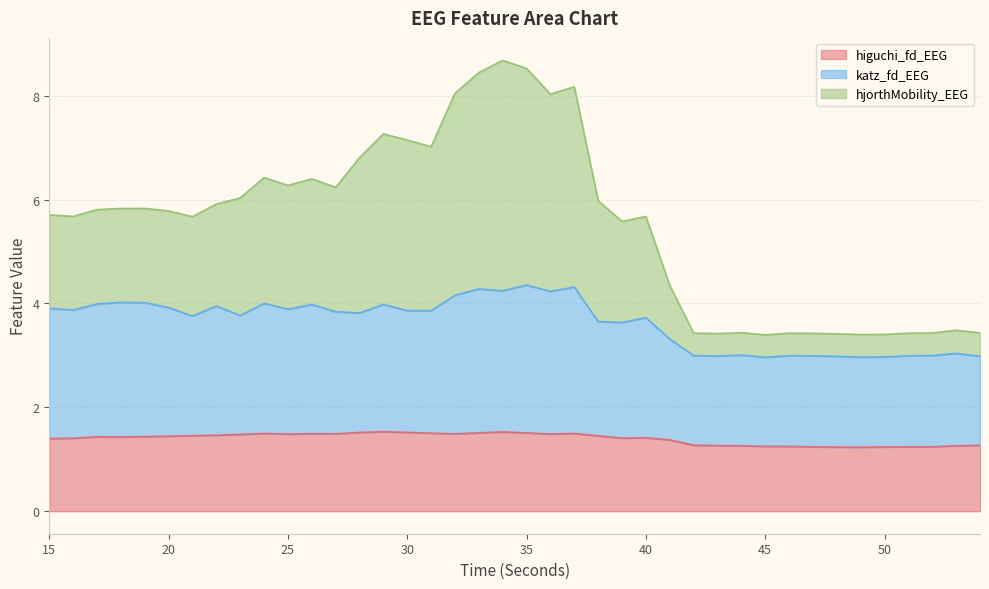

The value of higuchi_fd_EEG at 35 is 2.1. True or false?

False